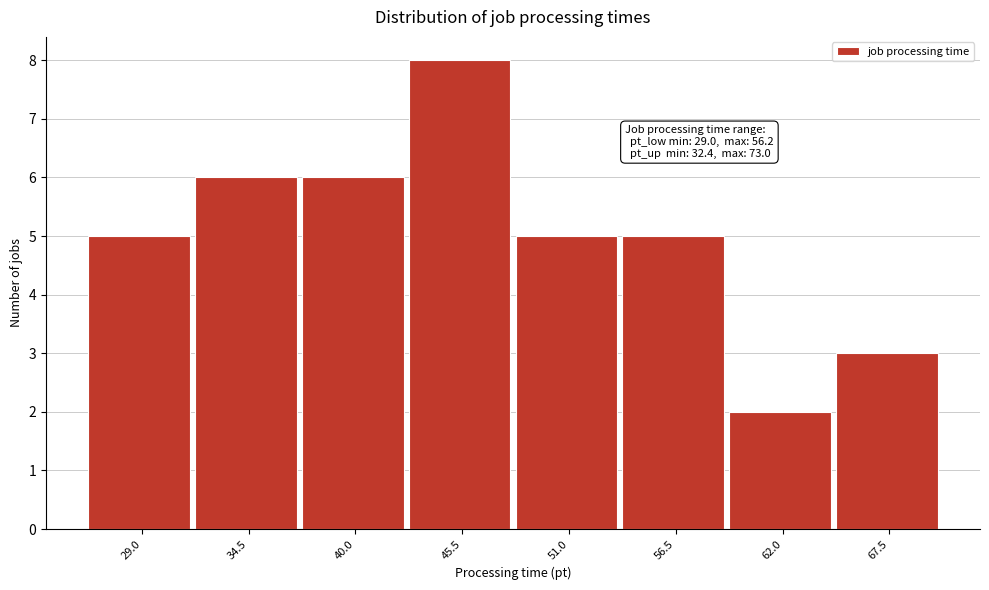

Reading right to left, transcribe all the data shown in this chart.

3	2	5	5	8	6	6	5